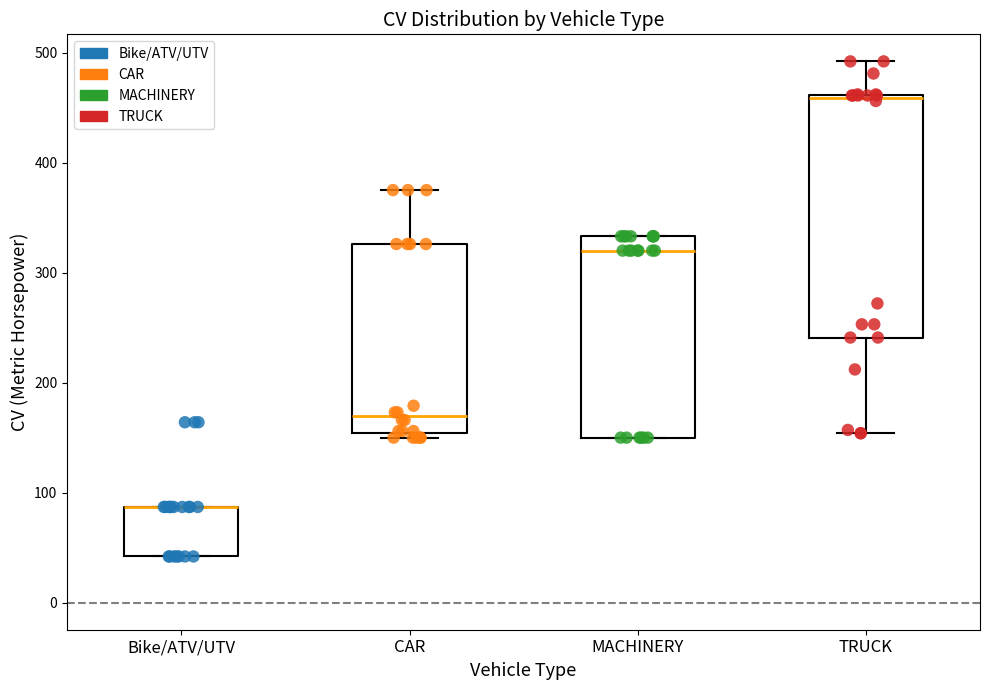

Where is the upper edge of the box for CAR on the y-axis? The values are not printed on the chart, so give them approximately, as read against the axis.

330